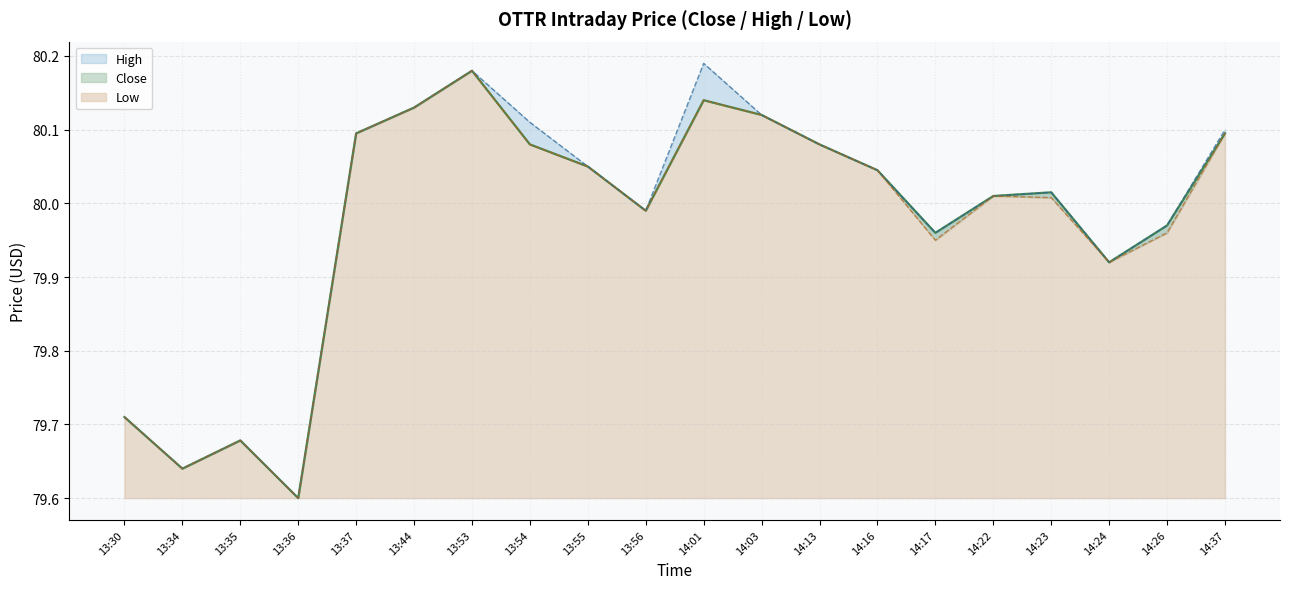

True or false: Low has more than 2 interior local peaks.

True